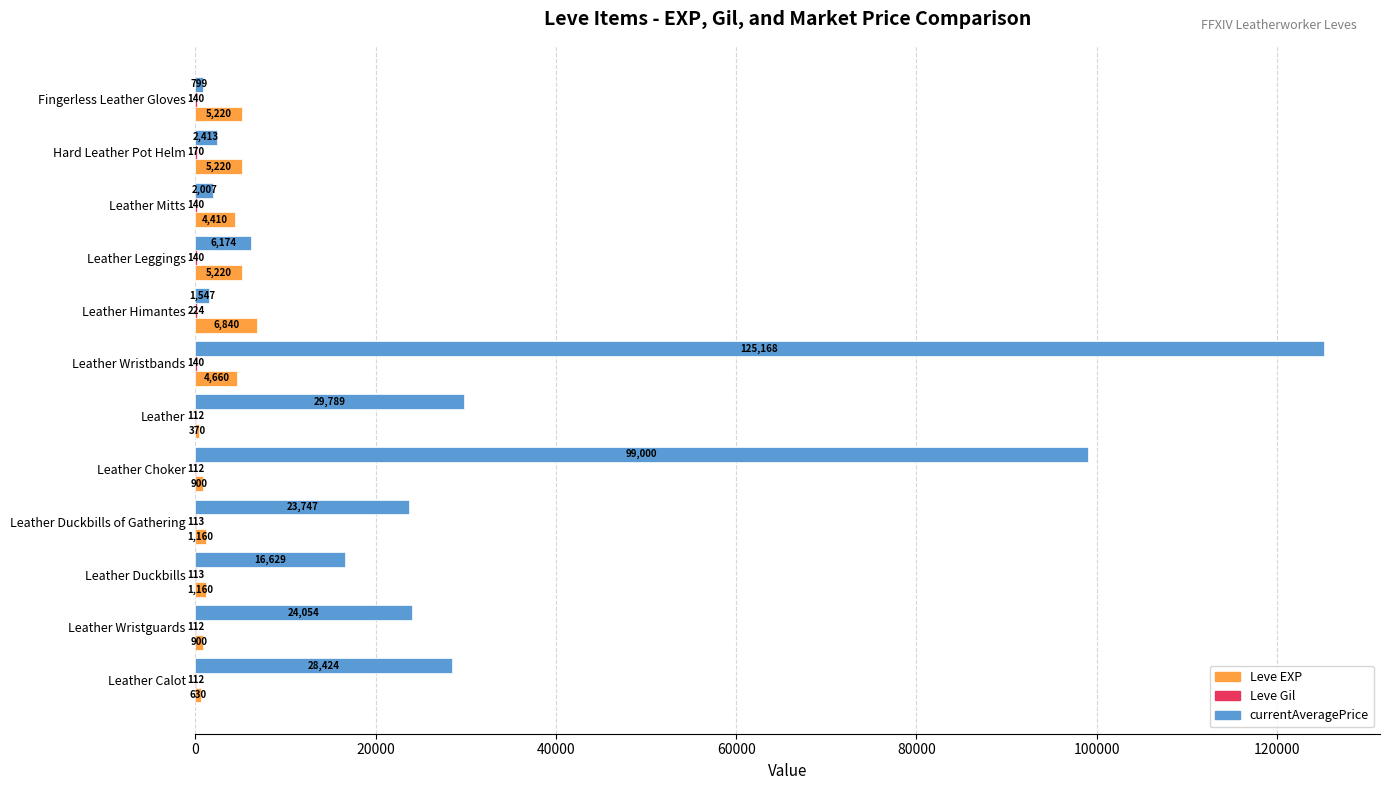

At which category is the sum across all series the highest?

Leather Wristbands